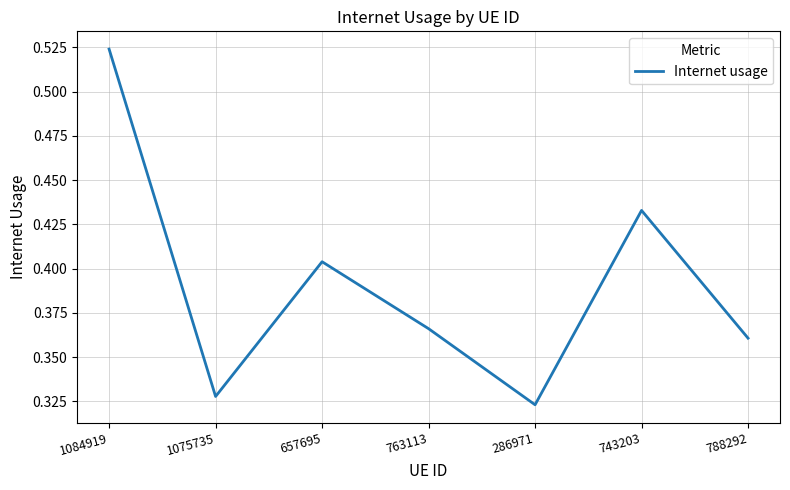

What position from the left is 657695?

3